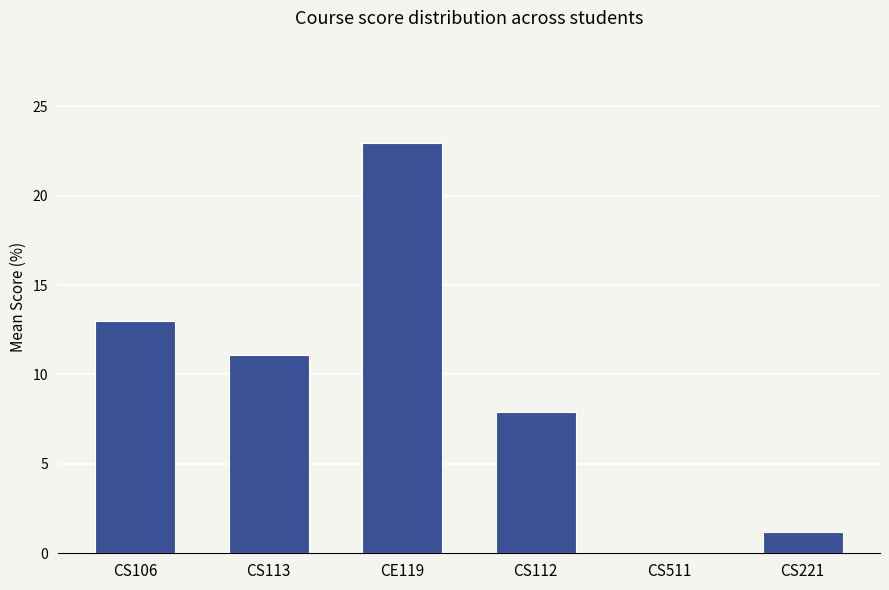

At which label does the data first exceed 11?

CS106